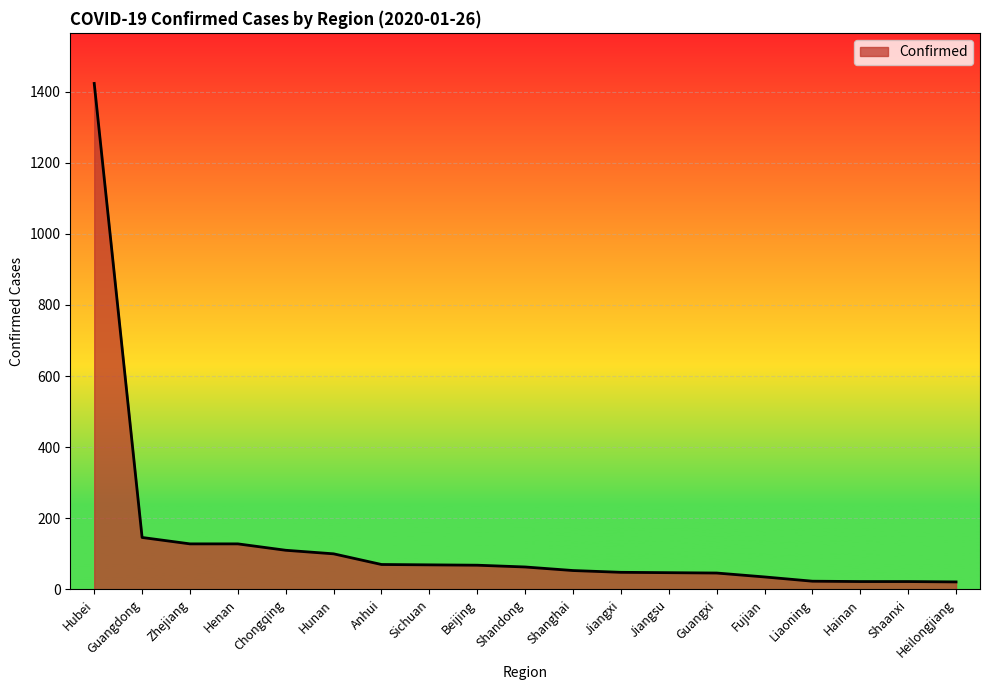

Approximately how many times larger is the value at Shandong compared to Guangxi?

1.4